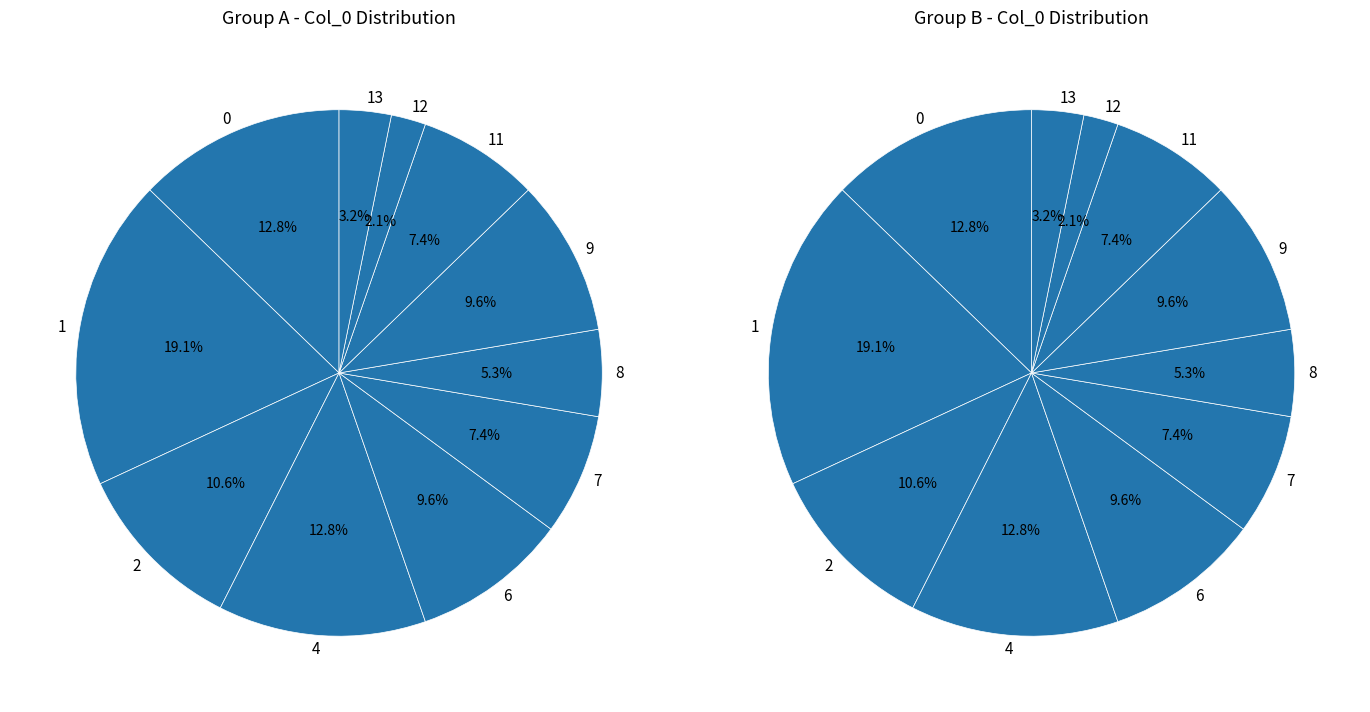

To the nearest percent, what percentage of the pie is 2?

11%